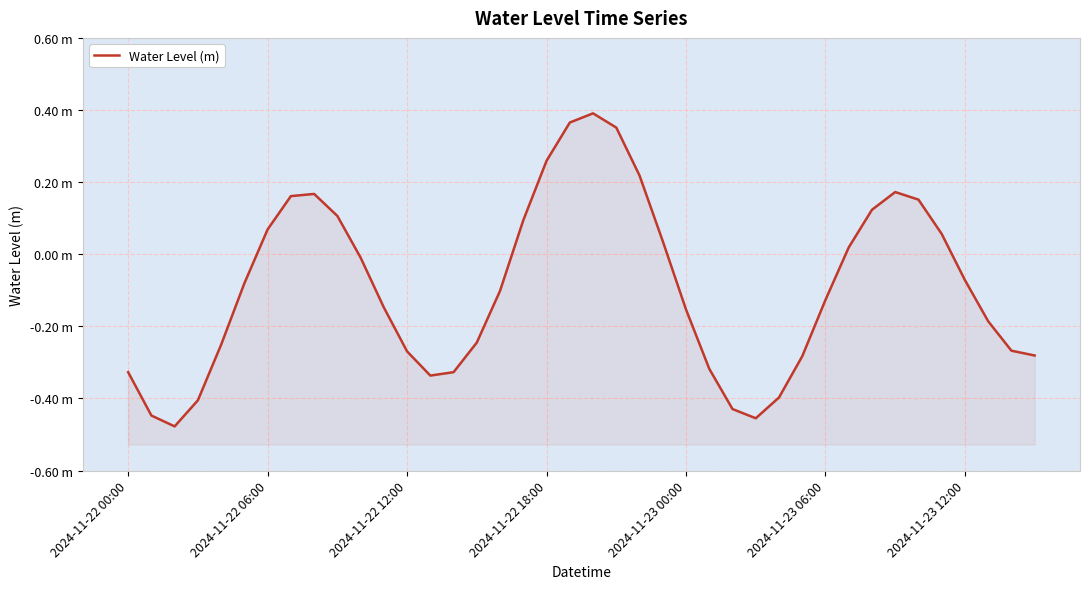

Which has a higher value, 20 or 38?

20